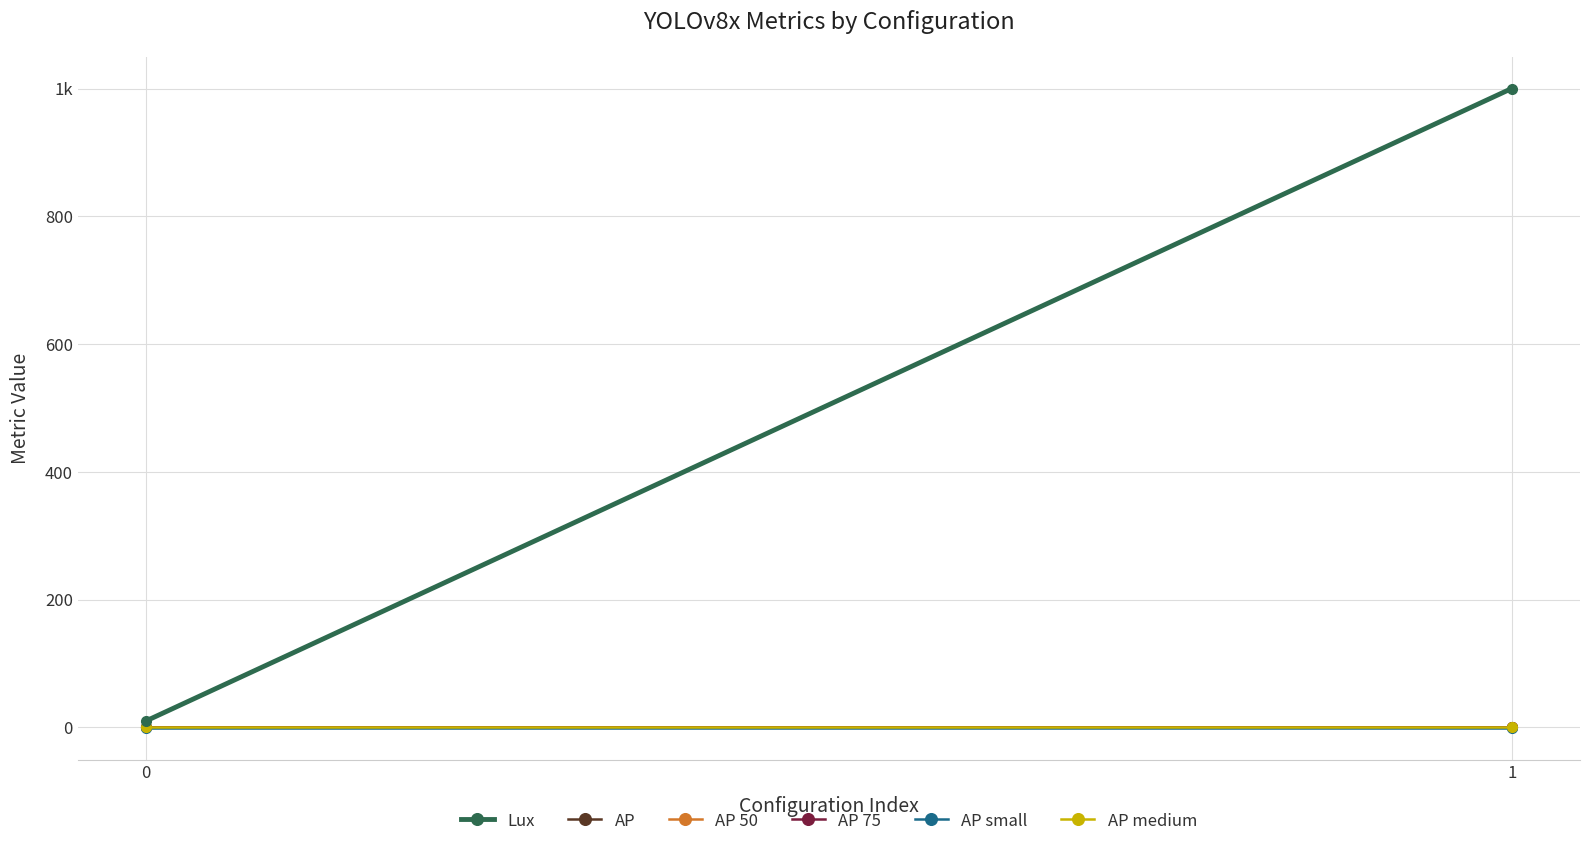

What is the sum of all AP small values?

-2